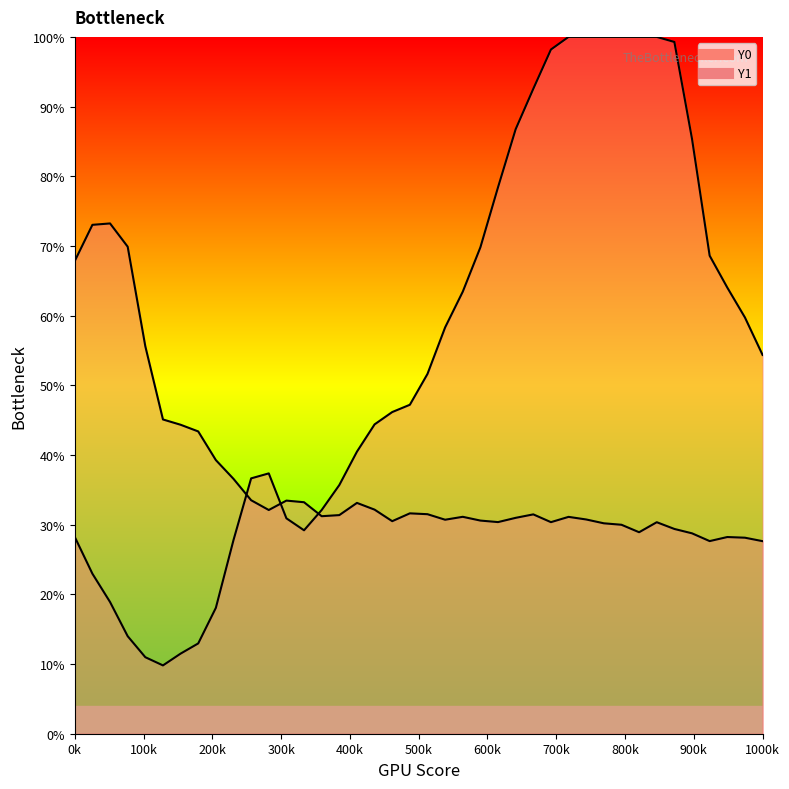

How many interior local valleys does the Y1 series have?

8